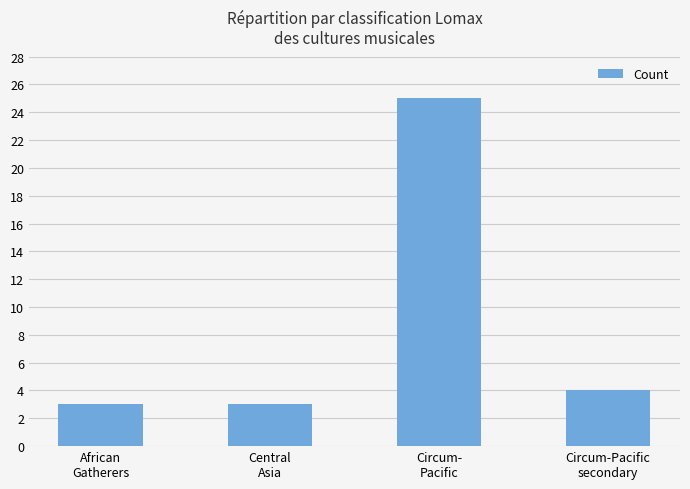

How many values are below 4?

2